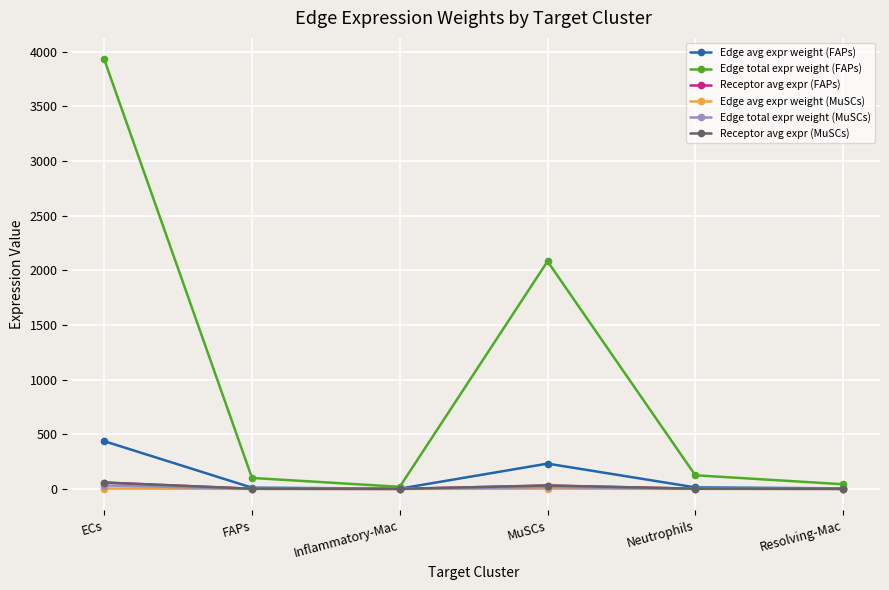

Does the chart have visible grid lines?

Yes